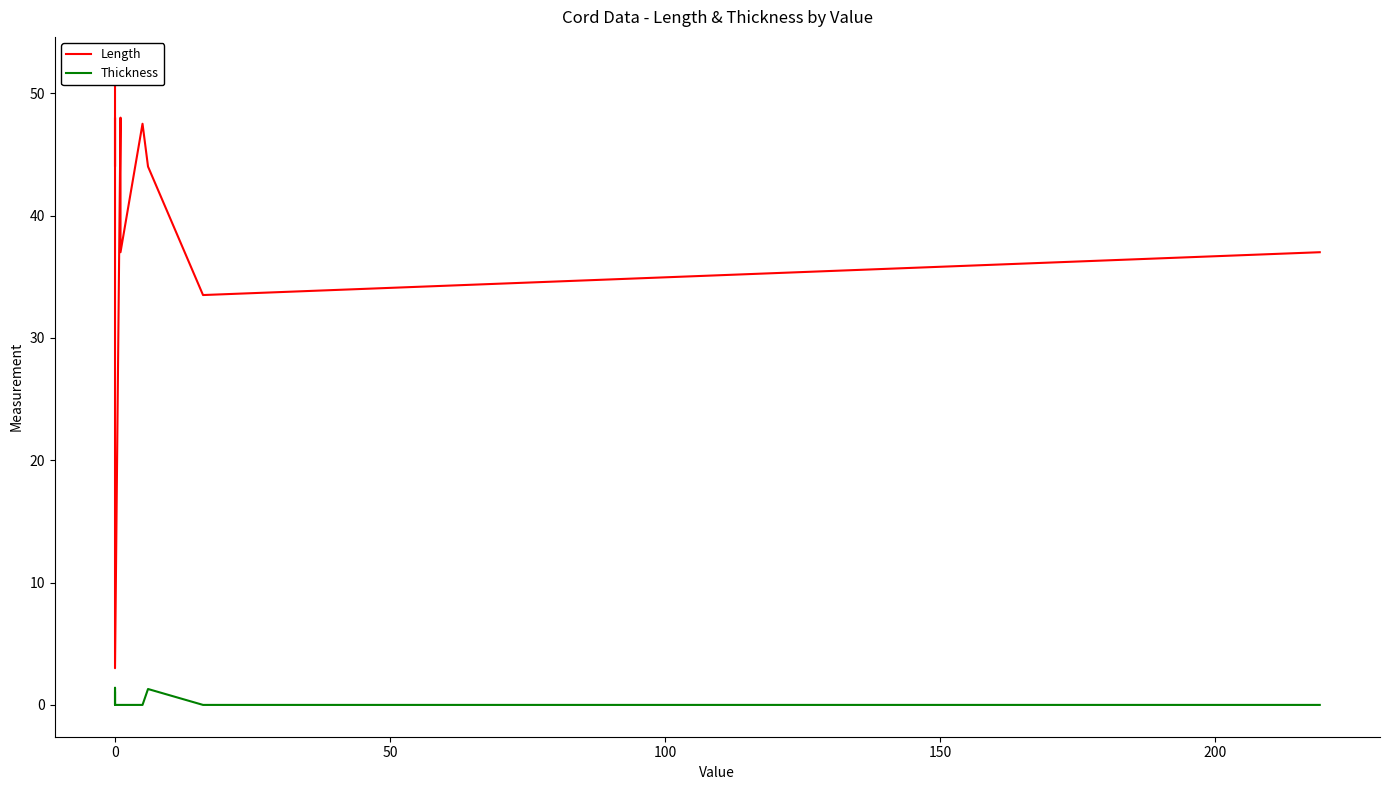

Reading left to right, extract all data points from this chart.

Length: 52.0	44.0	48.0	3.0	48.0	43.5	37.0	47.5	44.0	33.5	37.0
Thickness: 1.0	0.0	1.4	0.0	0.0	0.0	0.0	0.0	1.3	0.0	0.0